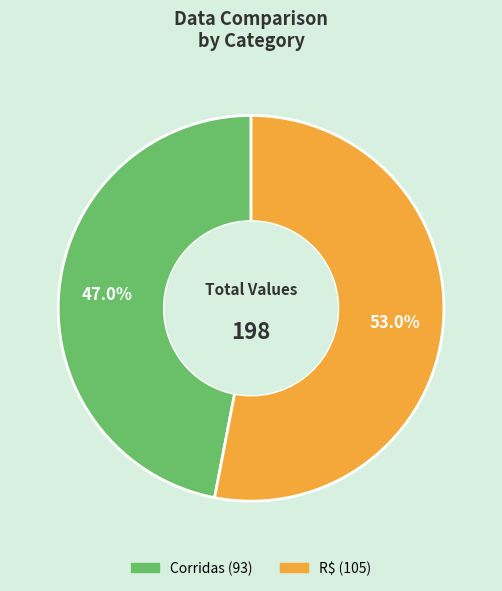

Which category has the smallest portion of the pie?

Corridas